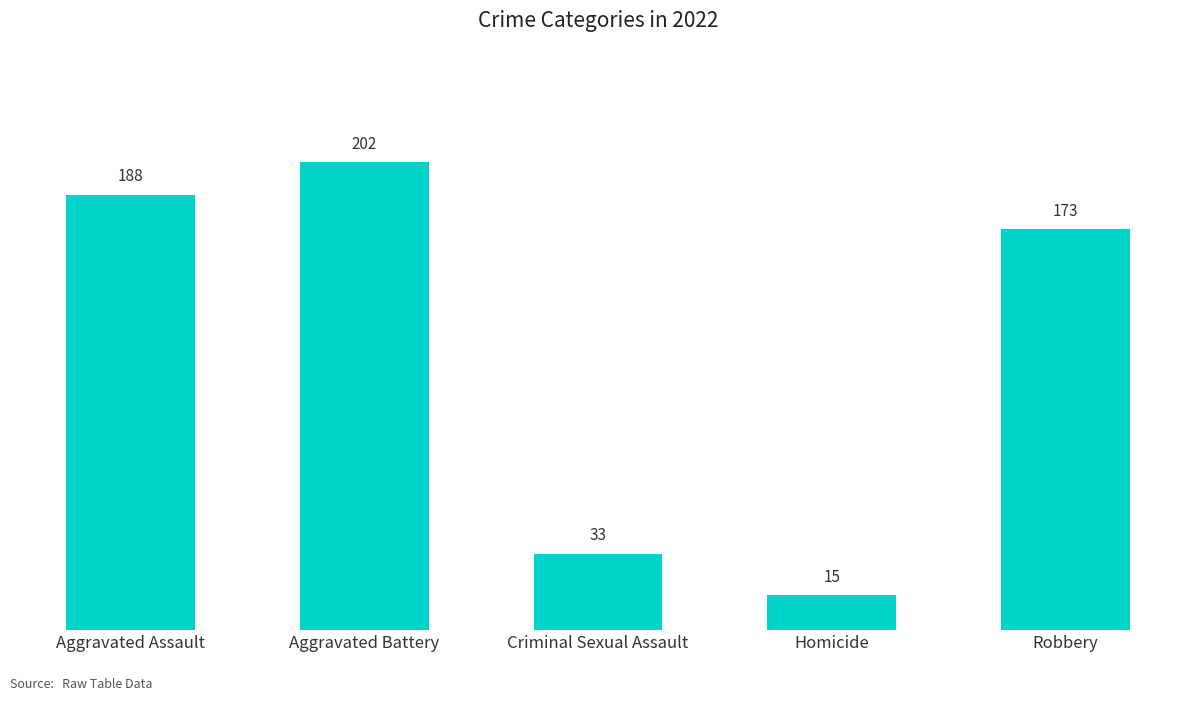

Where does the data first go above 173?

Aggravated Assault